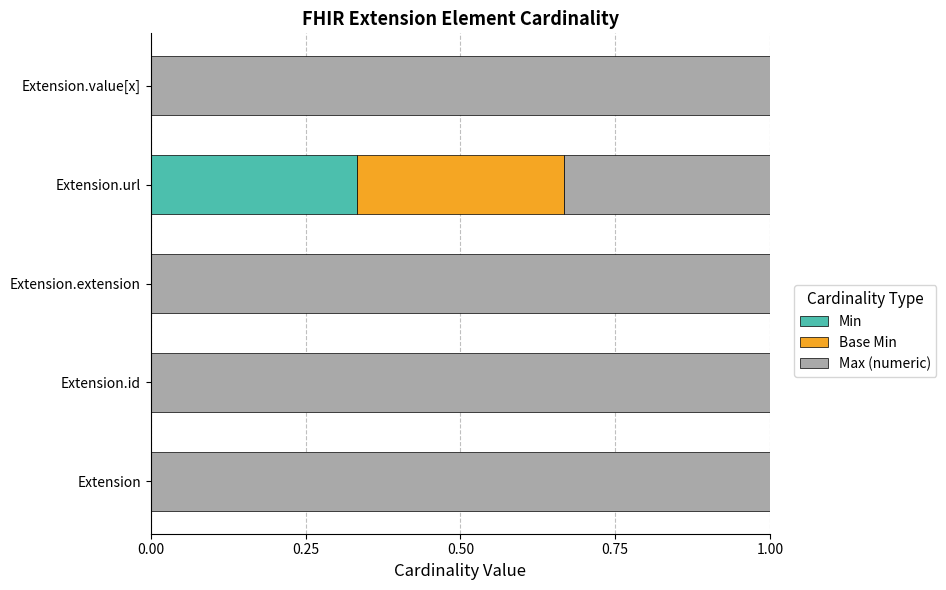

What is the total value across all series at Extension.id?

1.0